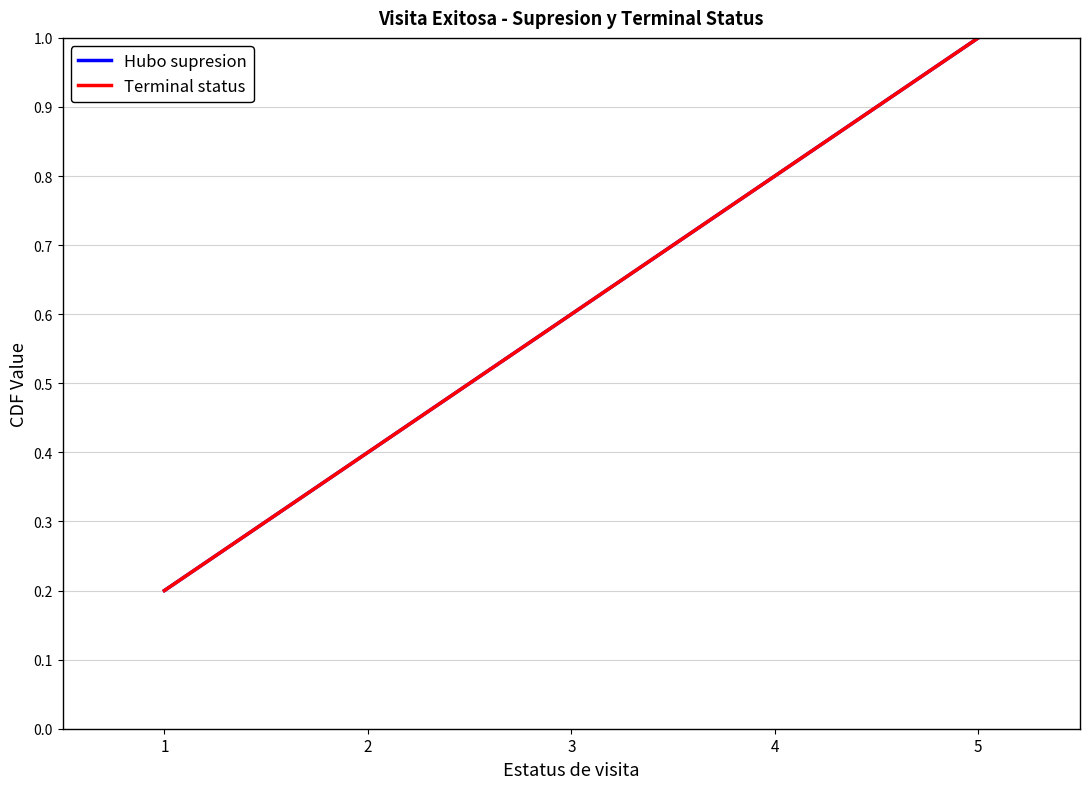

Reading left to right, list all the values displayed in this chart.

Hubo supresion: 1=0.2	2=0.4	3=0.6	4=0.8	5=1.0
Terminal status: 1=0.2	2=0.4	3=0.6	4=0.8	5=1.0